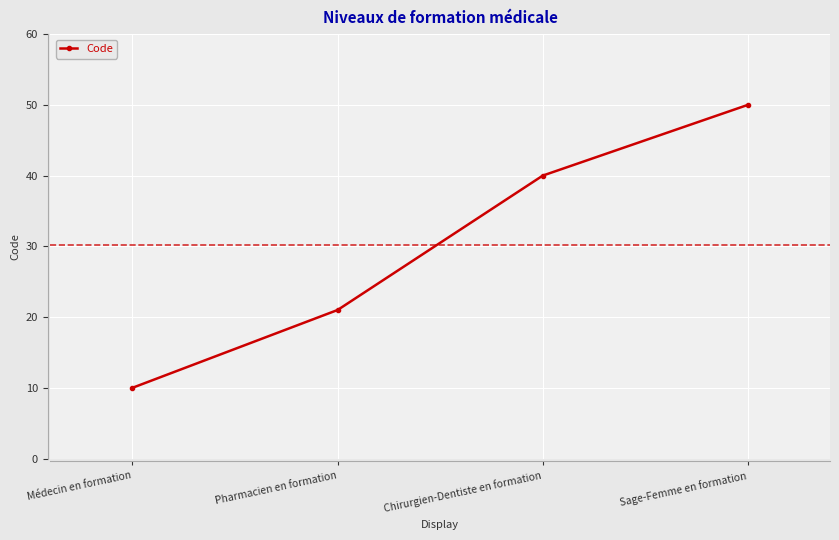

How many data points are less than 40?

2